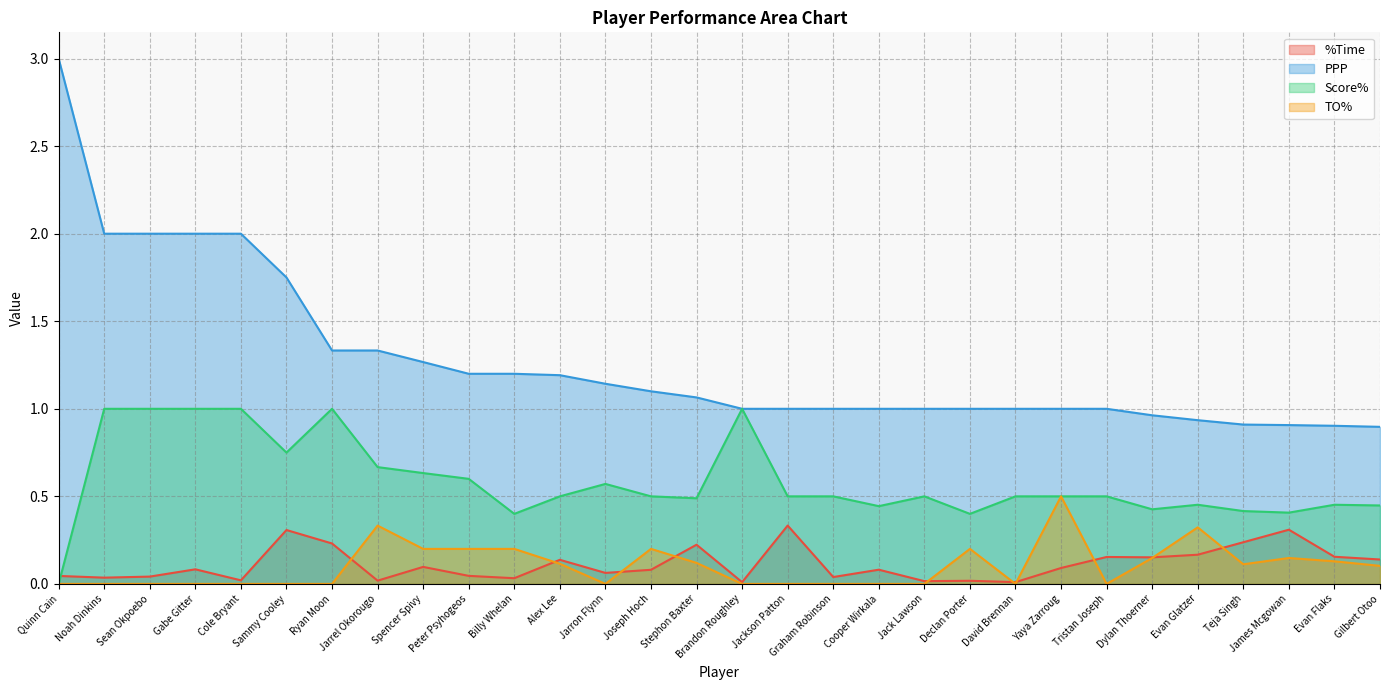

What are all the series names shown in the legend?

%Time, PPP, Score%, TO%